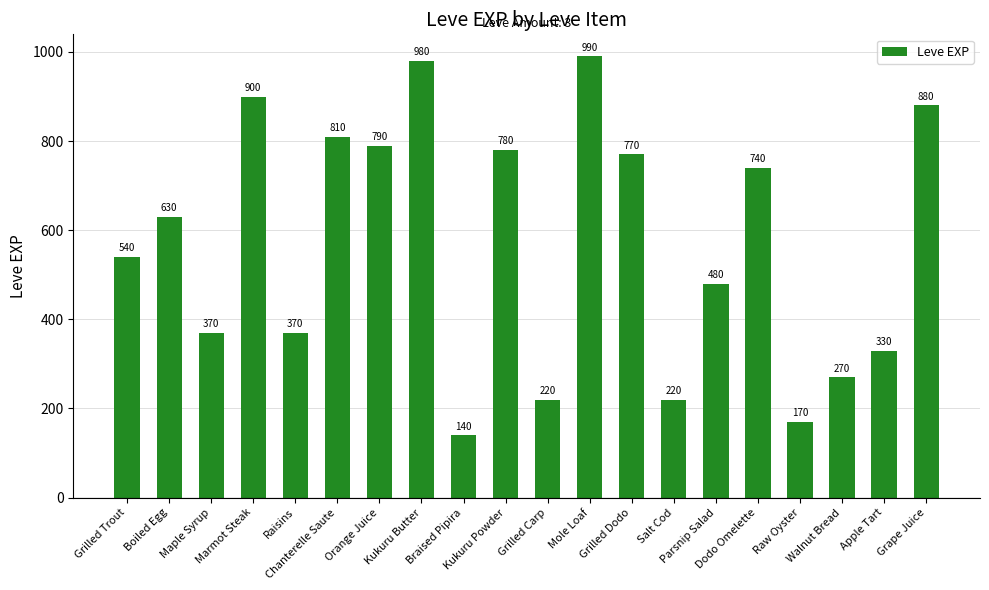

Are the bars horizontal?

No